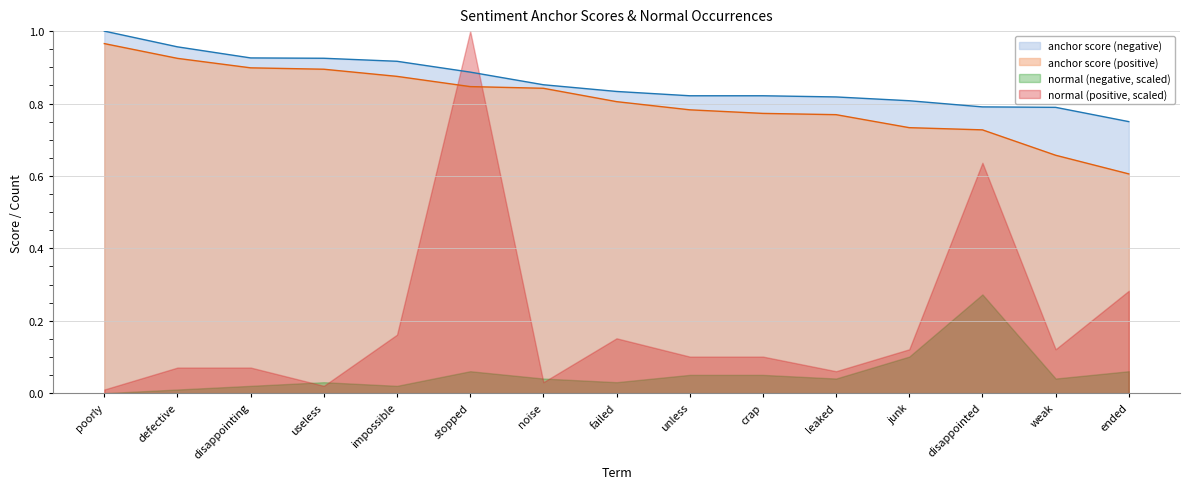

The anchor score (negative) series shows 0.9 at useless. True or false?

True